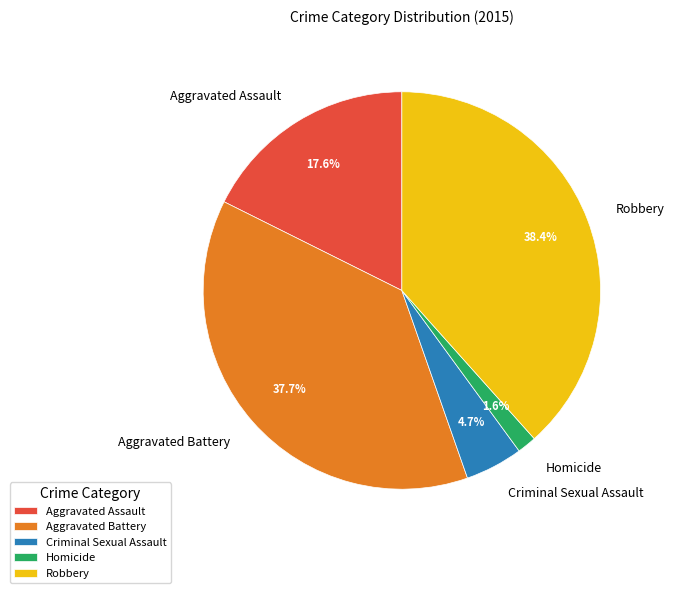

True or false: Homicide accounts for 2% of the total.

True